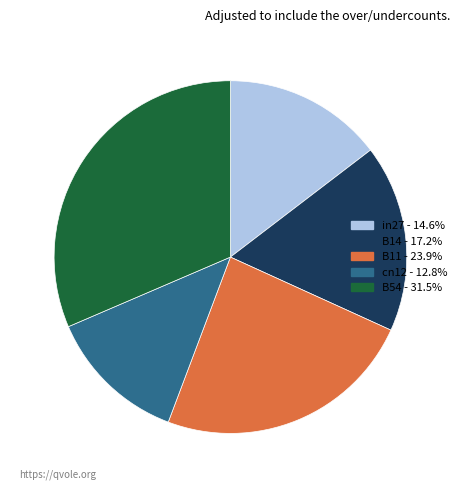

How many slices are in this pie chart?

5